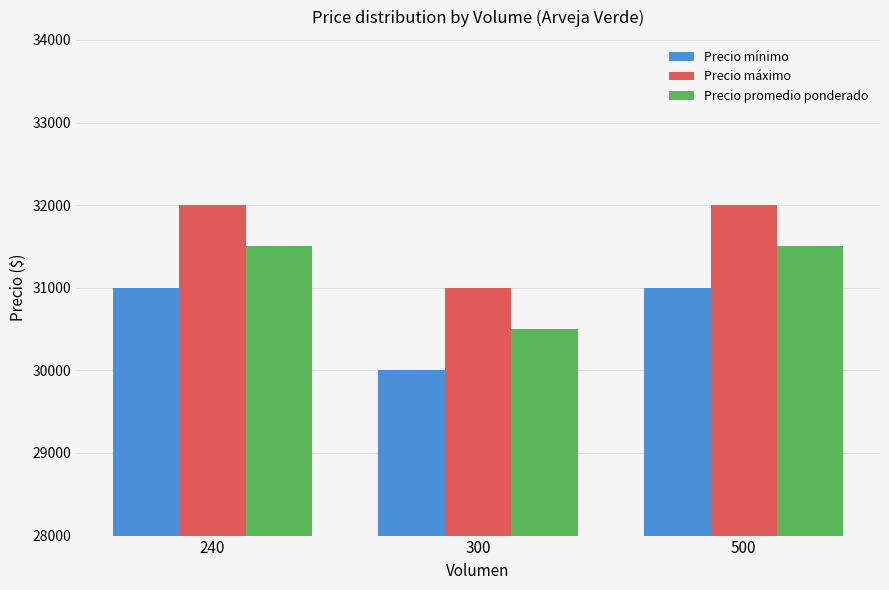

At which label does Precio máximo reach its minimum?

300